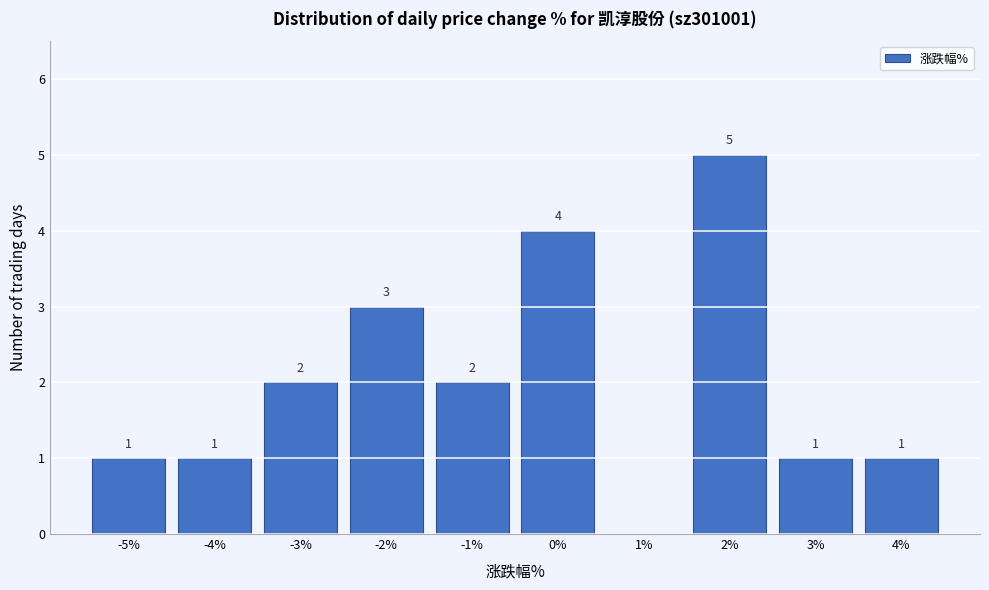

Reading left to right, extract all data points from this chart.

-5%=1	-4%=1	-3%=2	-2%=3	-1%=2	0%=4	1%=0	2%=5	3%=1	4%=1